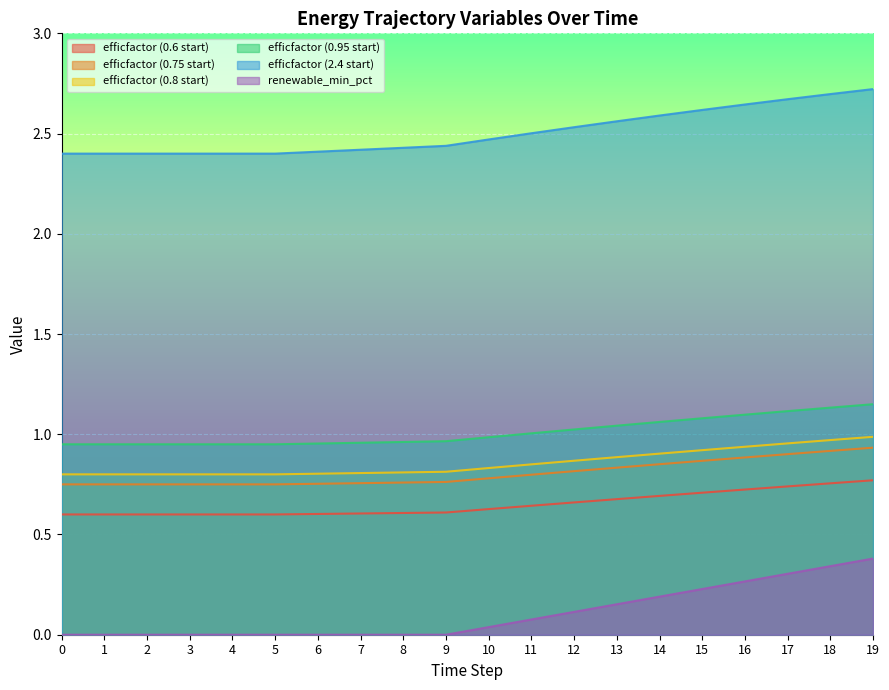

Reading right to left, extract all data points from this chart.

efficfactor (0.6 start): 19=0.8	18=0.8	17=0.7	16=0.7	15=0.7	14=0.7	13=0.7	12=0.7	11=0.6	10=0.6	9=0.6	8=0.6	7=0.6	6=0.6	5=0.6	4=0.6	3=0.6	2=0.6	1=0.6	0=0.6
efficfactor (0.75 start): 19=0.9	18=0.9	17=0.9	16=0.9	15=0.9	14=0.9	13=0.8	12=0.8	11=0.8	10=0.8	9=0.8	8=0.8	7=0.8	6=0.8	5=0.8	4=0.8	3=0.8	2=0.8	1=0.8	0=0.8
efficfactor (0.8 start): 19=1.0	18=1.0	17=1.0	16=0.9	15=0.9	14=0.9	13=0.9	12=0.9	11=0.8	10=0.8	9=0.8	8=0.8	7=0.8	6=0.8	5=0.8	4=0.8	3=0.8	2=0.8	1=0.8	0=0.8
efficfactor (0.95 start): 19=1.1	18=1.1	17=1.1	16=1.1	15=1.1	14=1.1	13=1.0	12=1.0	11=1.0	10=1.0	9=1.0	8=1.0	7=1.0	6=1.0	5=1.0	4=0.9	3=0.9	2=0.9	1=0.9	0=0.9
efficfactor (2.4 start): 19=2.7	18=2.7	17=2.7	16=2.6	15=2.6	14=2.6	13=2.6	12=2.5	11=2.5	10=2.5	9=2.4	8=2.4	7=2.4	6=2.4	5=2.4	4=2.4	3=2.4	2=2.4	1=2.4	0=2.4
renewable_min_pct: 19=0.4	18=0.3	17=0.3	16=0.3	15=0.2	14=0.2	13=0.2	12=0.1	11=0.1	10=0.0	9=0.0	8=0.0	7=0.0	6=0.0	5=0.0	4=0.0	3=0.0	2=0.0	1=0.0	0=0.0